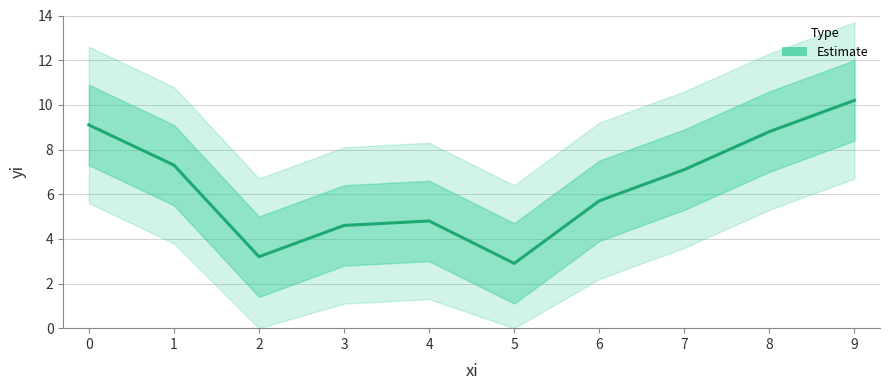

What is the minimum value shown in the chart?

2.9